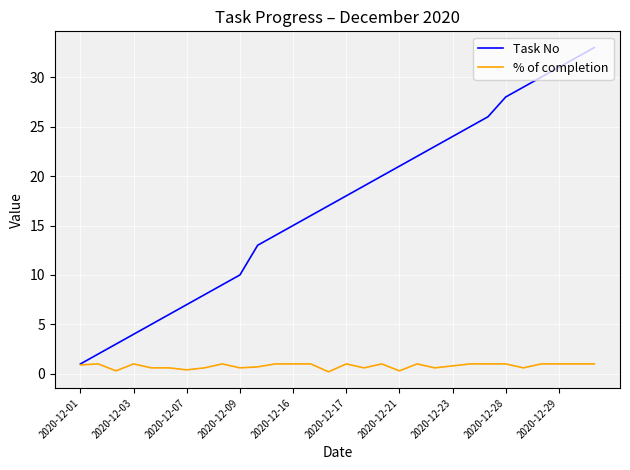

Rank the series by their maximum value, from lowest to highest.

% of completion, Task No